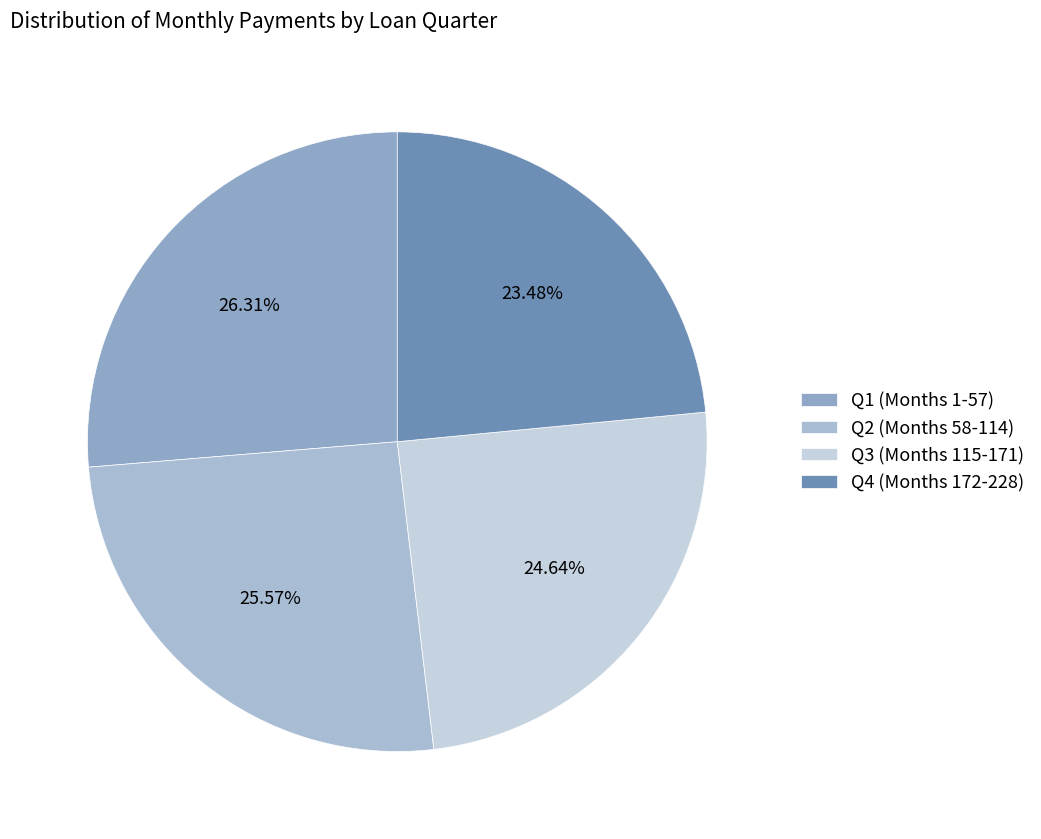

What is the largest slice in the pie chart?

Q1 (Months 1-57)